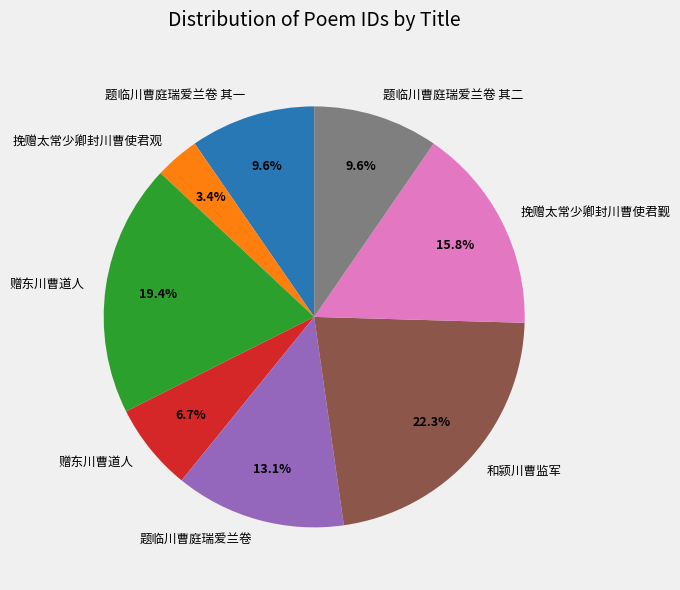

How many slices are in this pie chart?

8